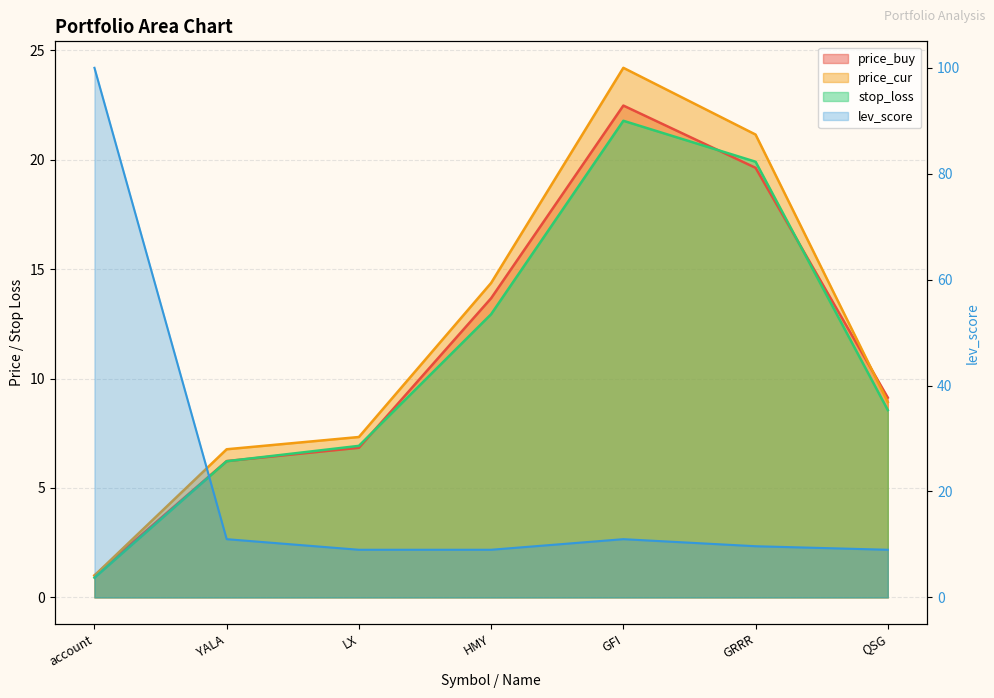

What position from the right is LX?

5